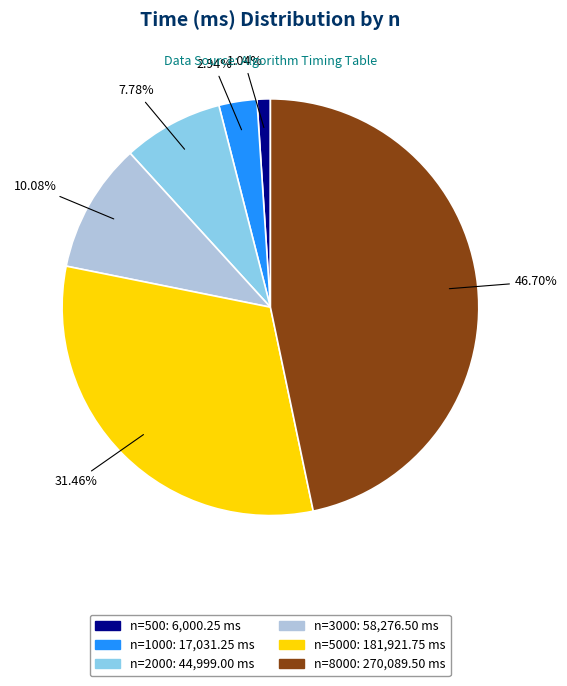

Does any single category account for the majority?

No